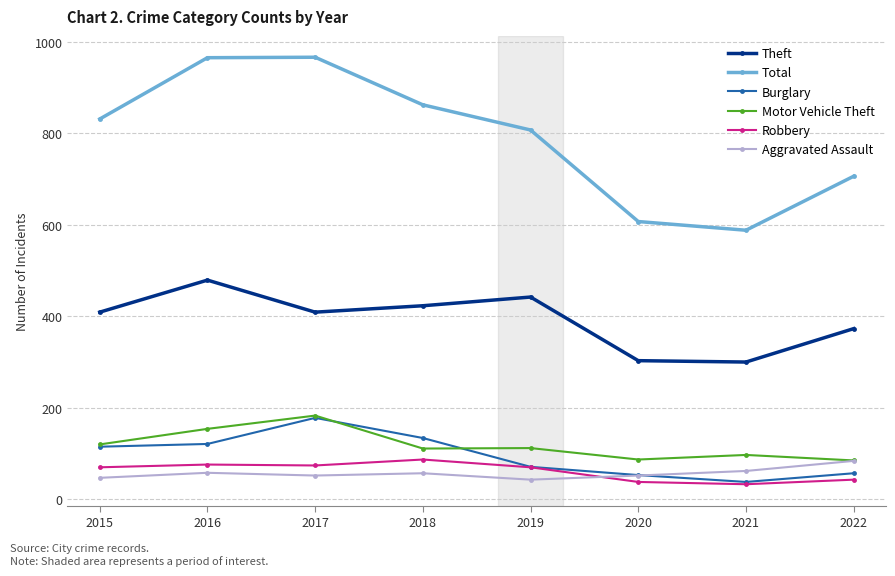

At how many categories does at least one series exceed 377?

8